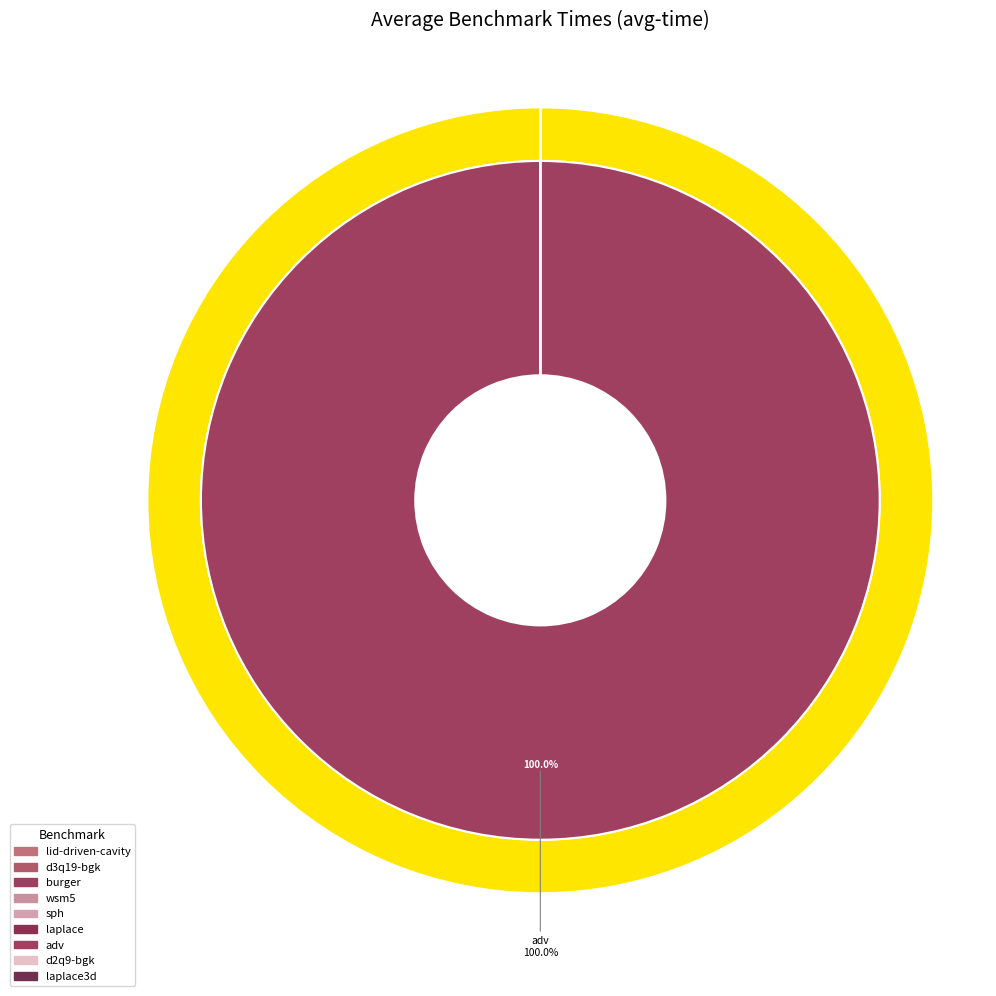

Does adv-sycl represent more than half of the total?

Yes